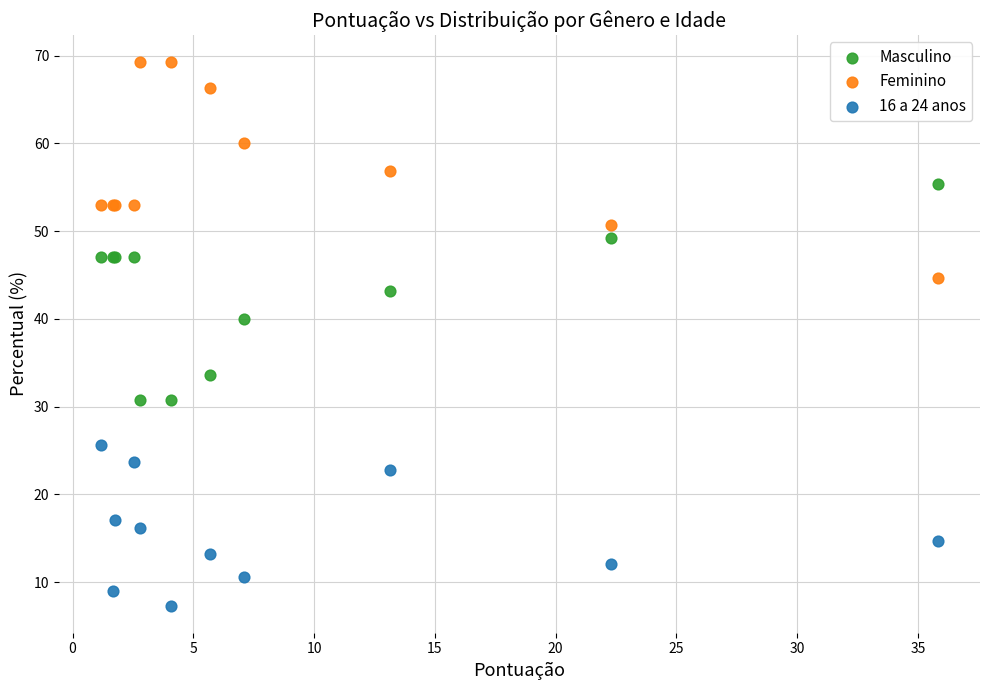

Which series reaches the minimum Y coordinate?

16 a 24 anos